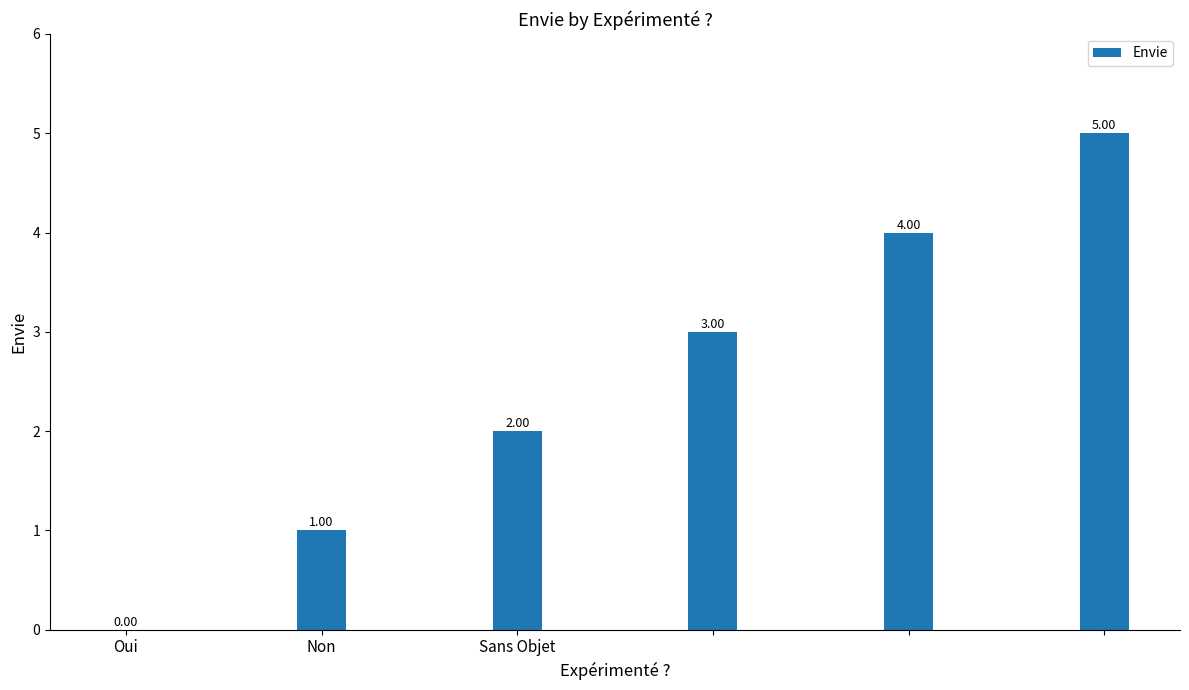

Reading left to right, extract all data points from this chart.

0	1	2	3	4	5